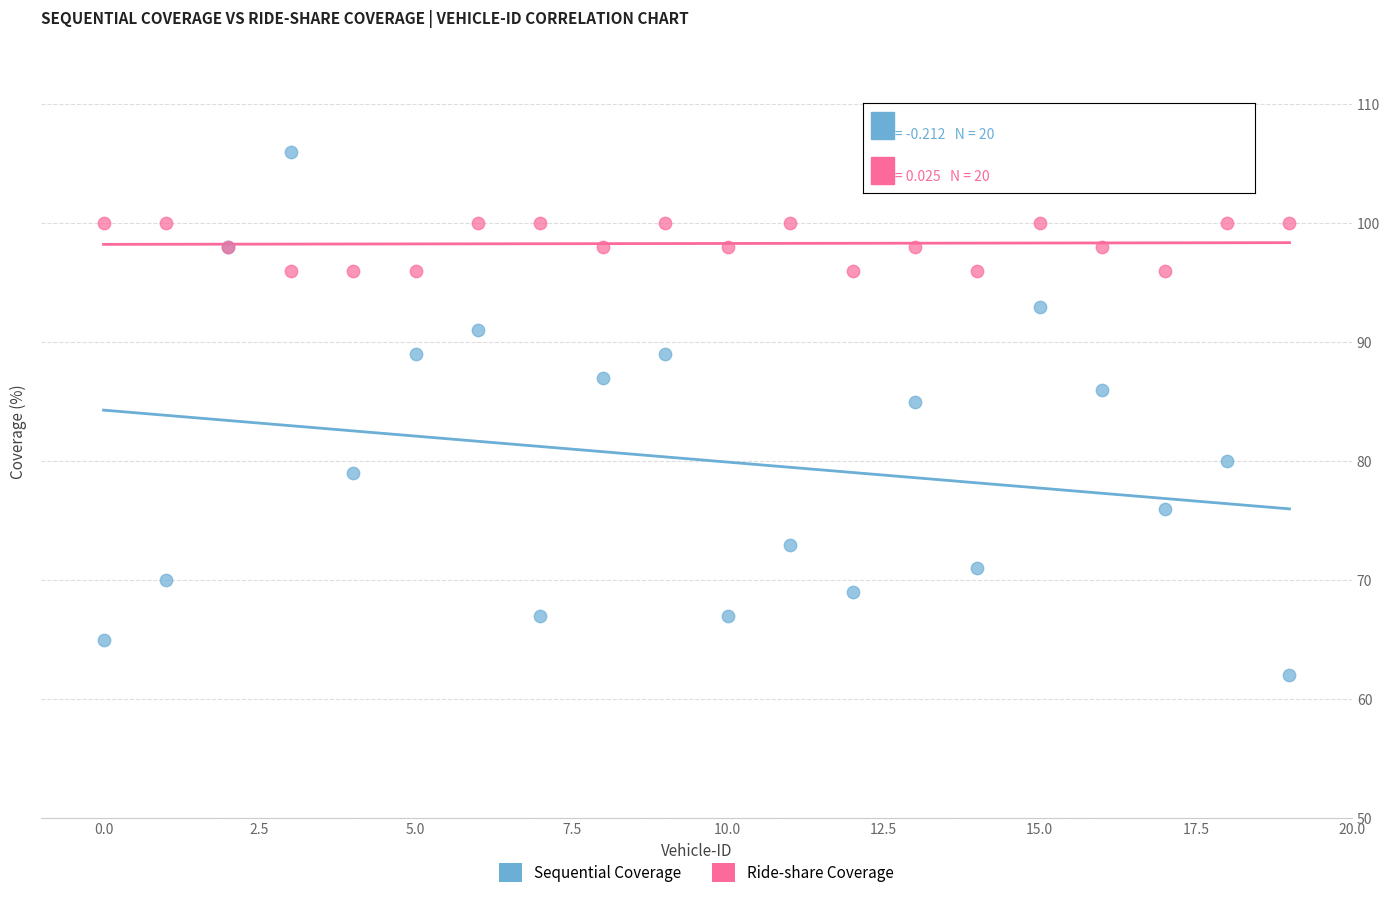

Which series reaches the minimum Y coordinate?

Sequential Coverage